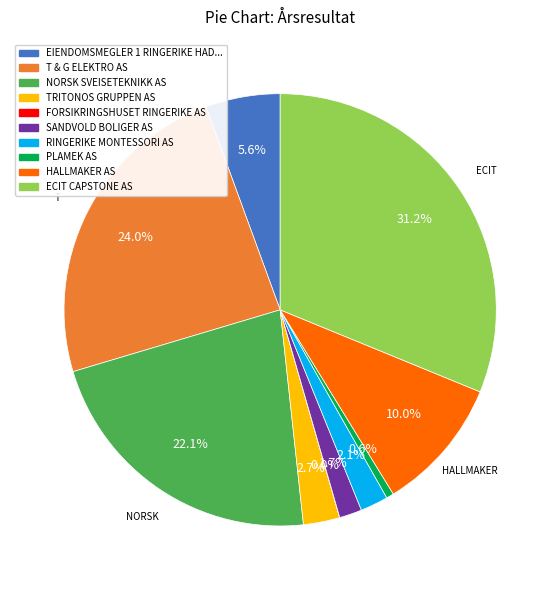

Which has a higher value, T & G ELEKTRO AS or HALLMAKER AS?

T & G ELEKTRO AS